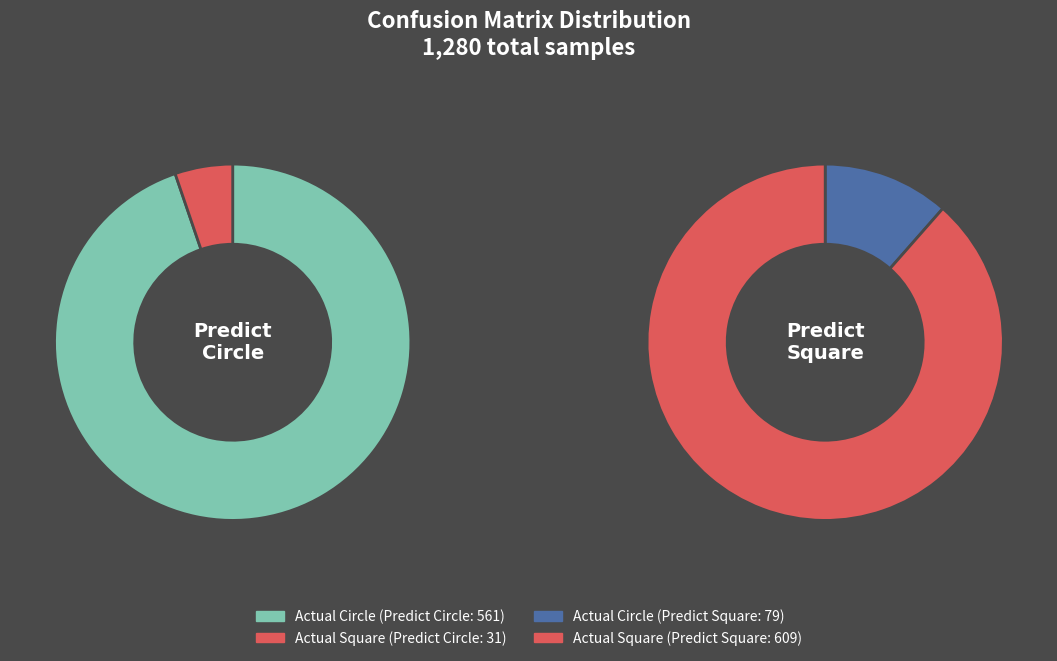

How many segments does this pie chart have?

2